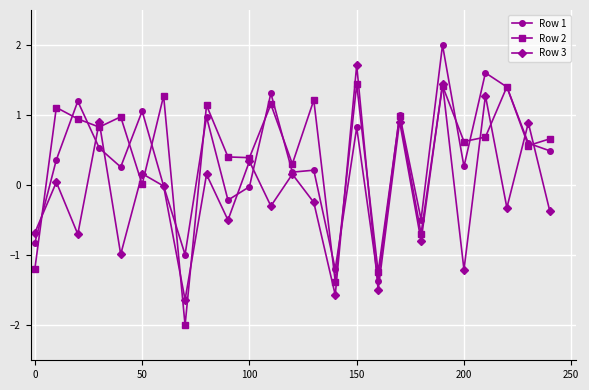

True or false: Row 1 has more than 0 interior local peaks.

True